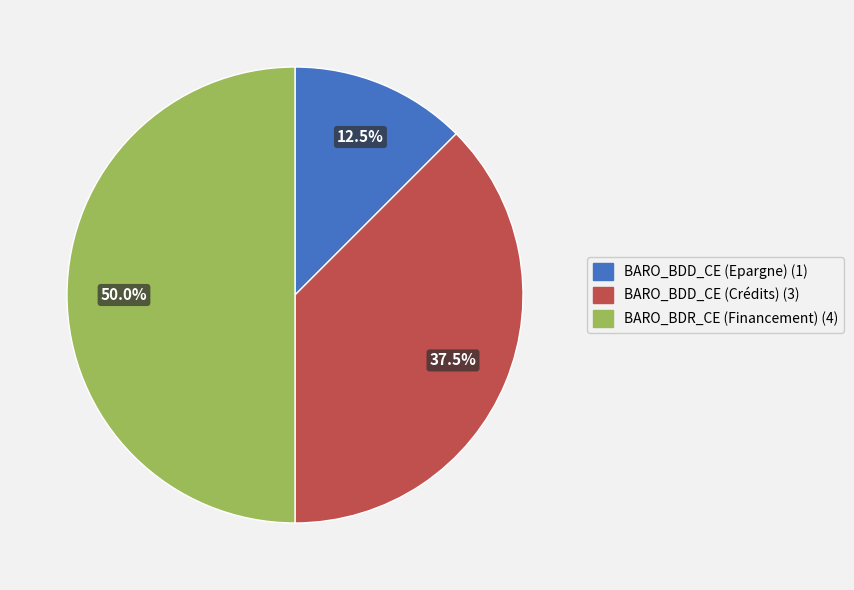

Which has a higher value, BARO_BDR_CE (Financement) or BARO_BDD_CE (Crédits)?

BARO_BDR_CE (Financement)